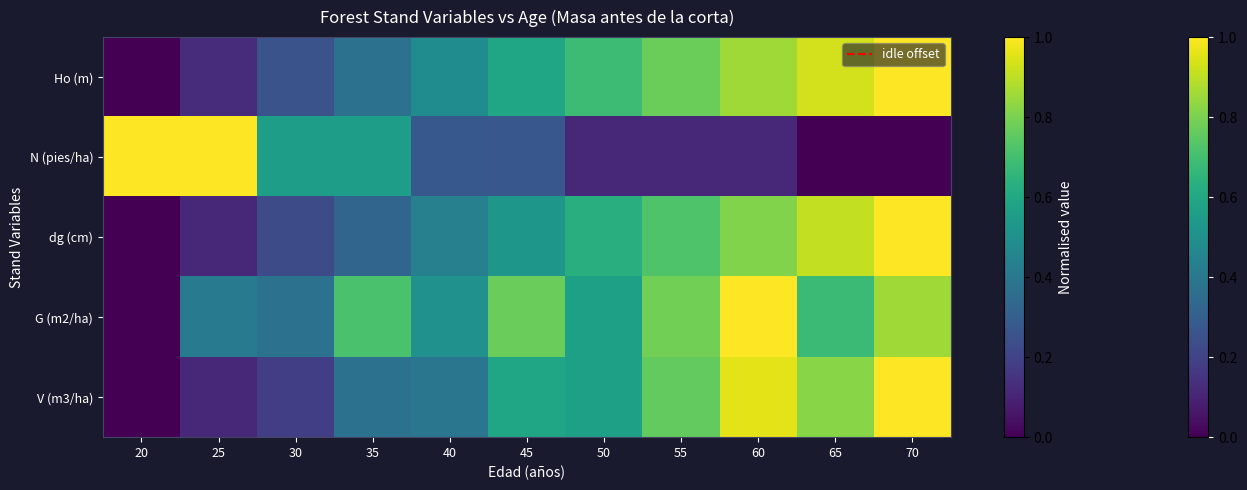

Which category has the highest value across all series?

20